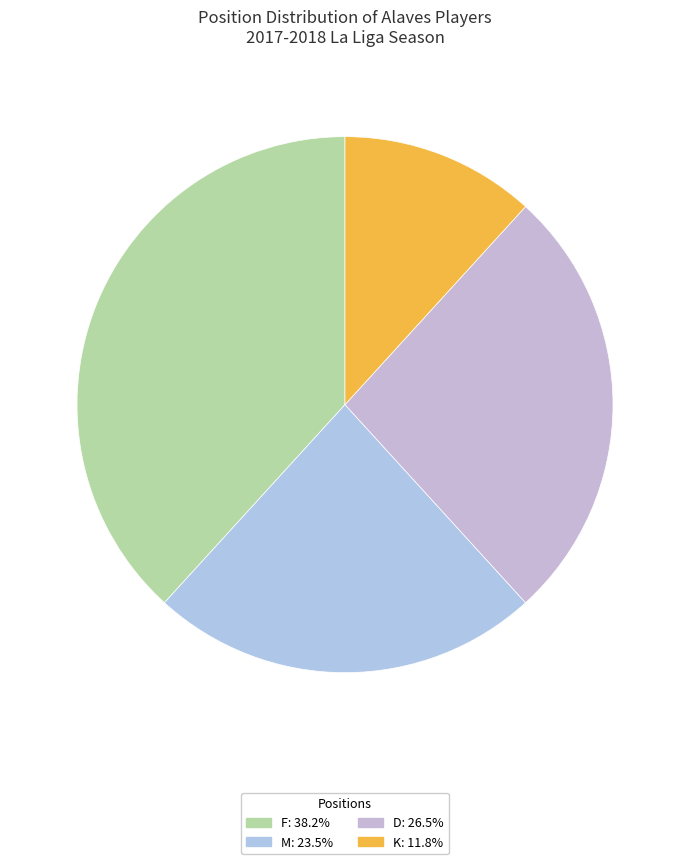

How many segments does this pie chart have?

4